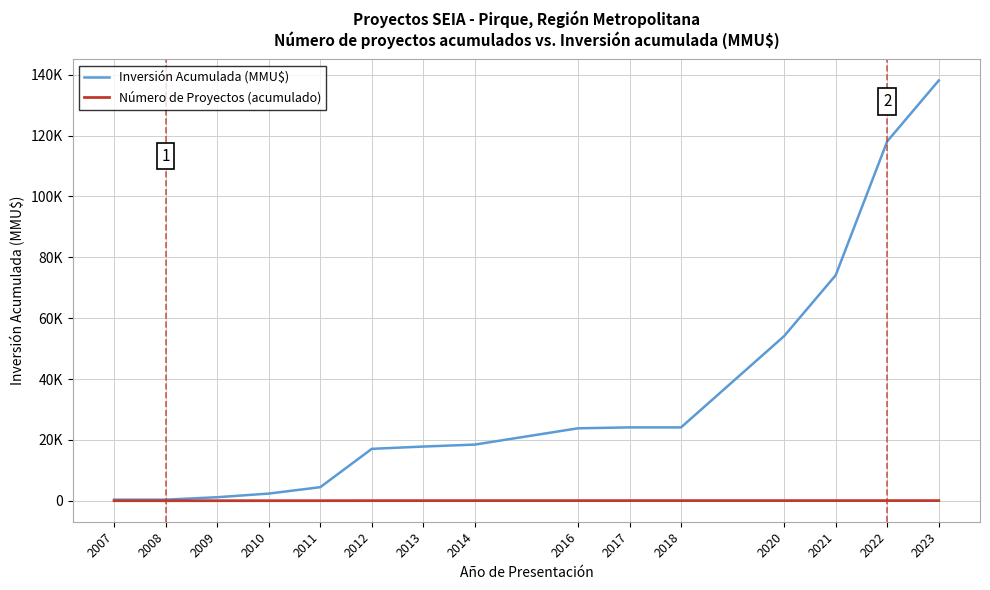

Rank the series at 2016 from lowest to highest value.

Número de Proyectos (acumulado), Inversión Acumulada (MMU$)